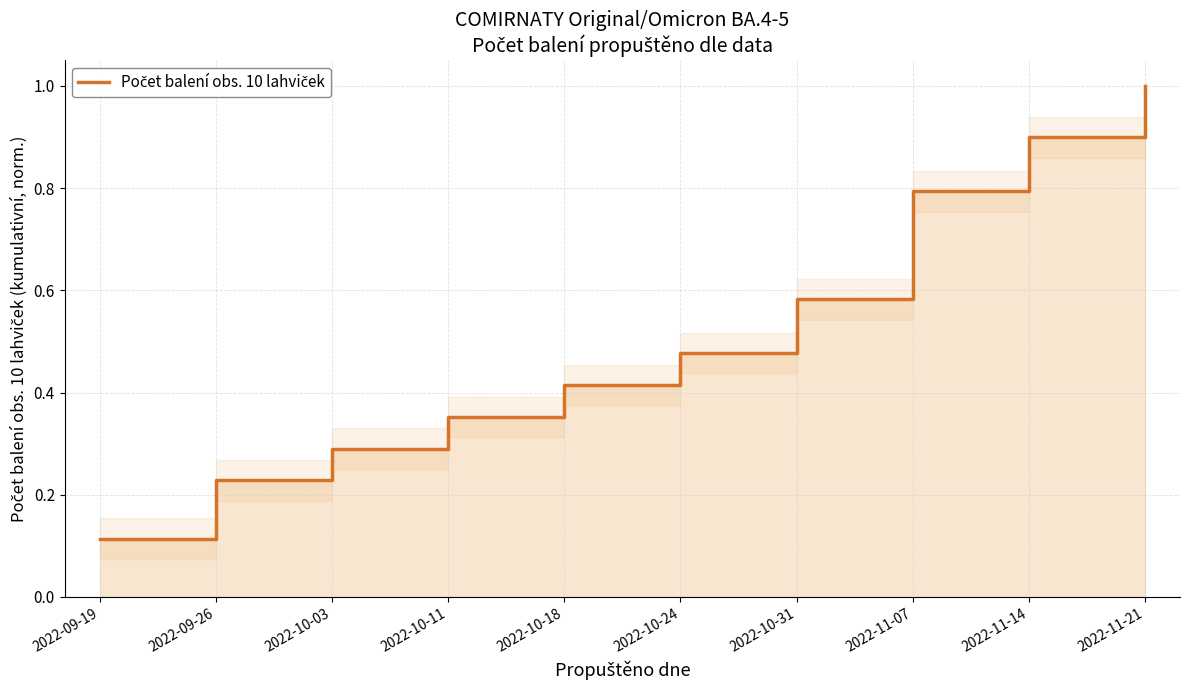

What is the label of the 1st point from the left?

2022-09-19